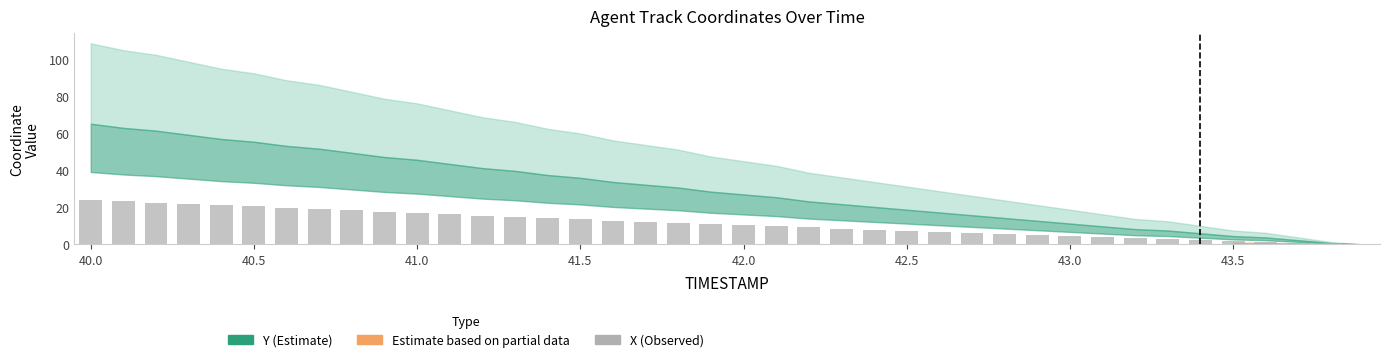

What is the sum of all values?

448.4